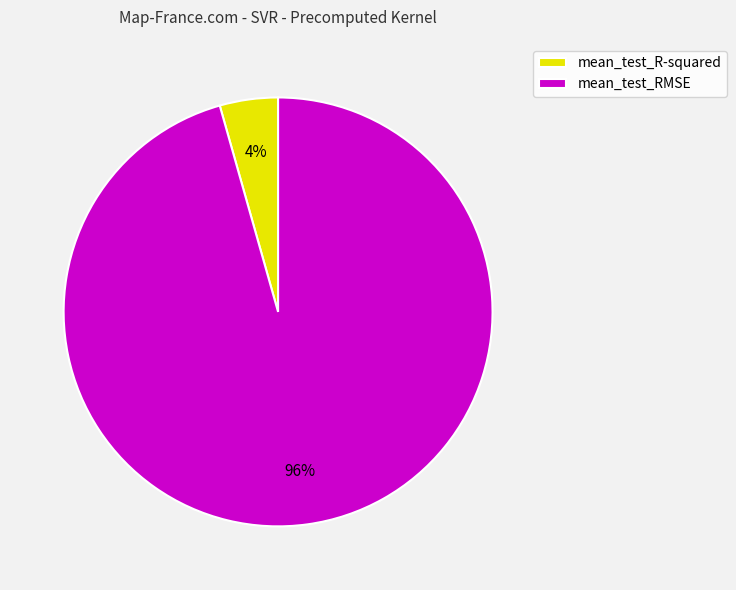

Is mean_test_RMSE the majority of the pie?

Yes